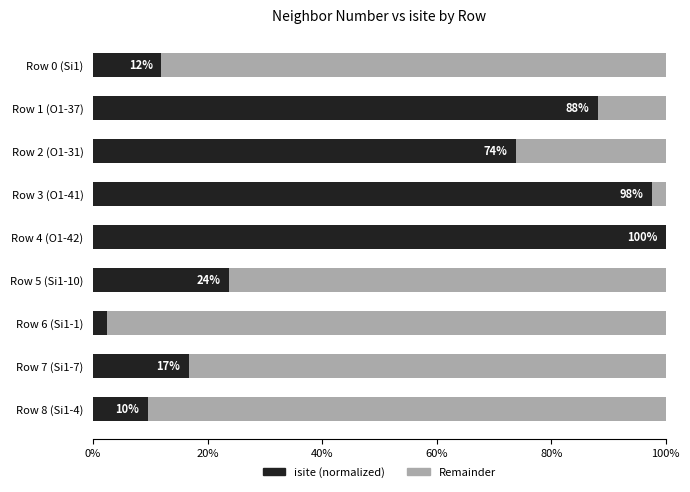

What are all the series names shown in the legend?

isite (normalized), Remainder